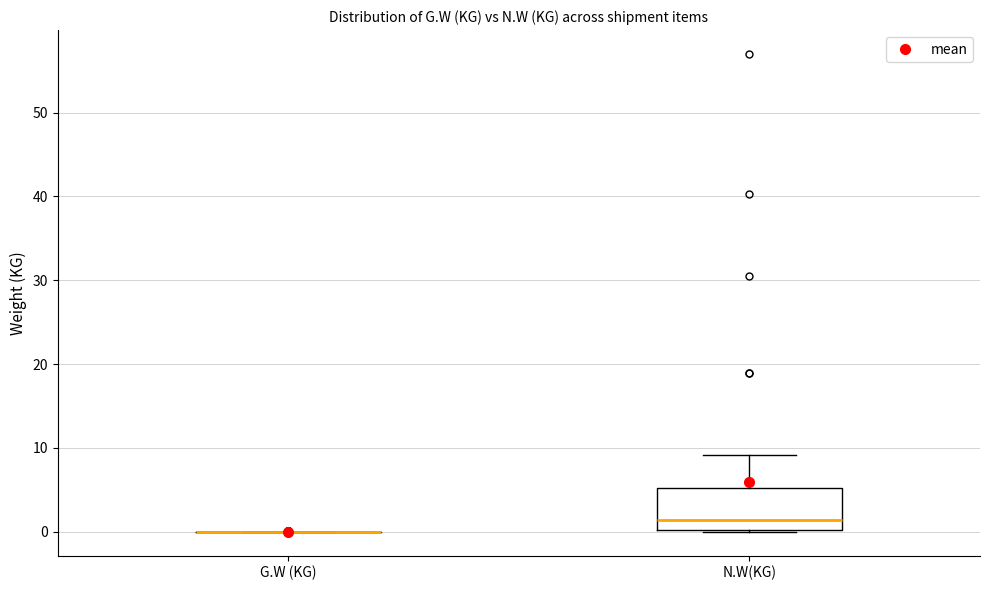

Comparing the boxes themselves (not the whiskers), which one is the tallest?

N.W(KG)